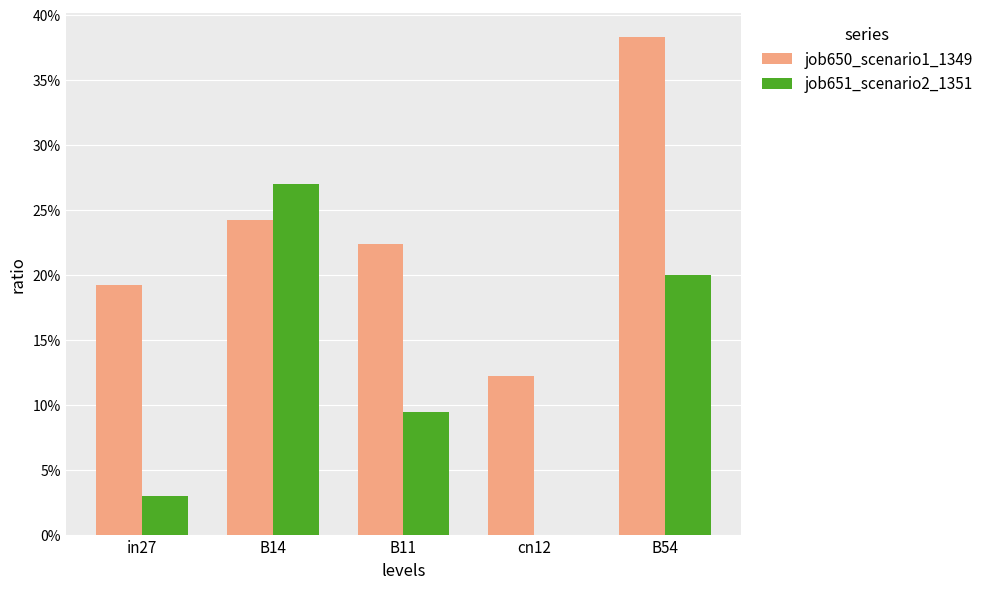

Is the value of job650_scenario1_1349 at cn12 greater than the value of job651_scenario2_1351 at in27?

Yes